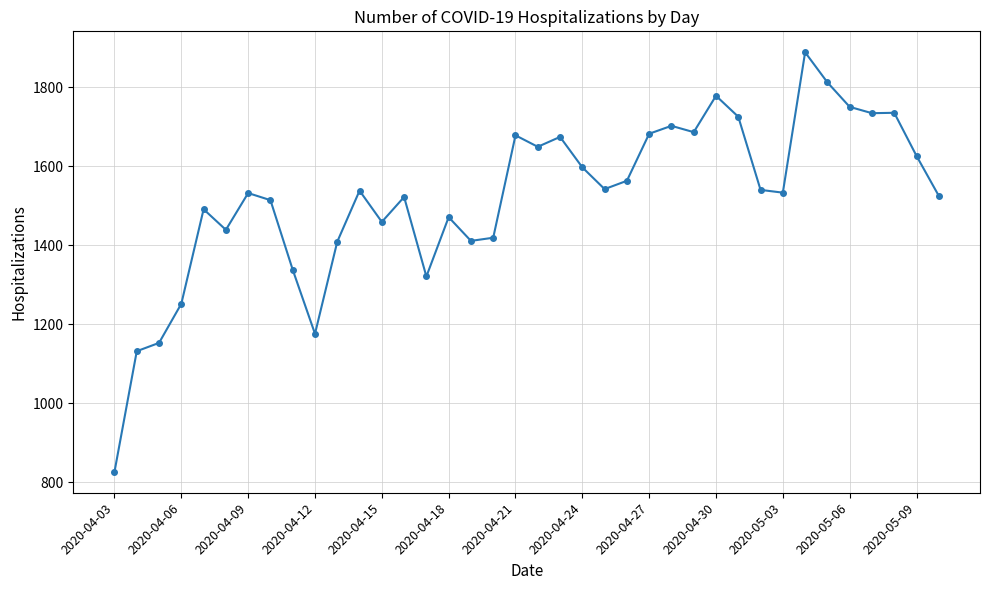

What is the greatest value displayed?

1888